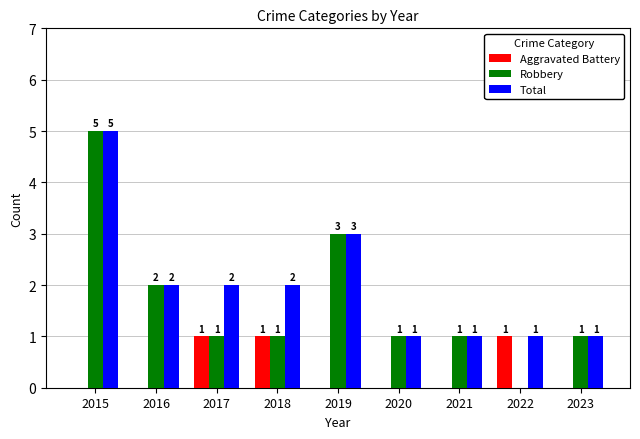

At which label does Total first exceed 2?

2015